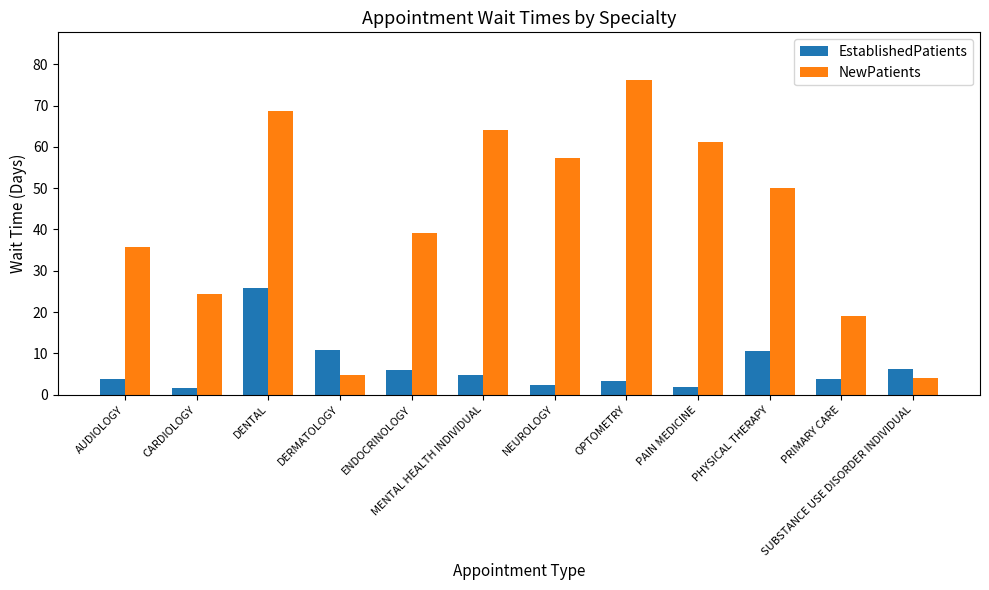

Which series has the largest range (max minus min)?

NewPatients